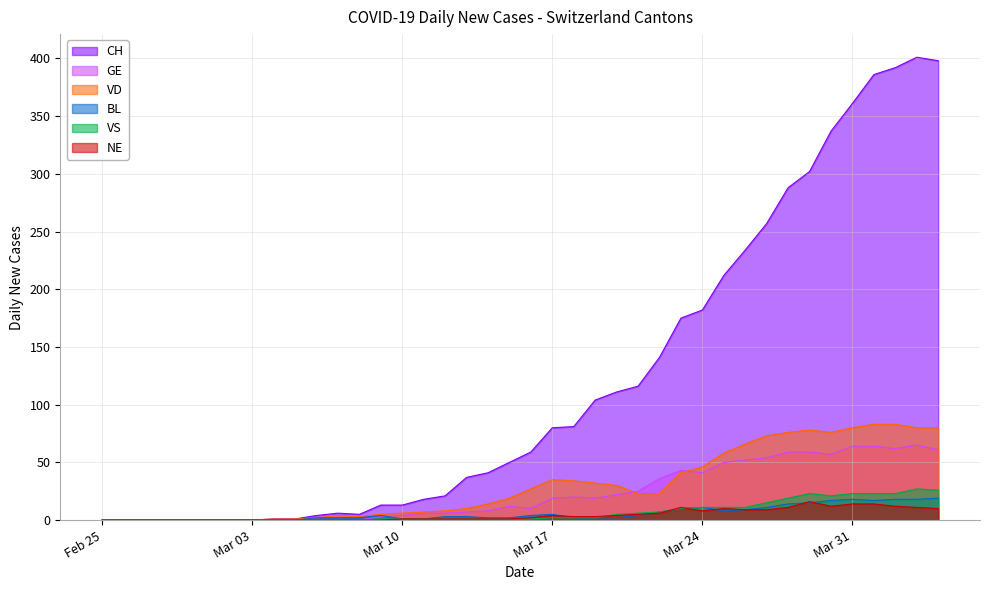

What is the greatest value displayed?

401